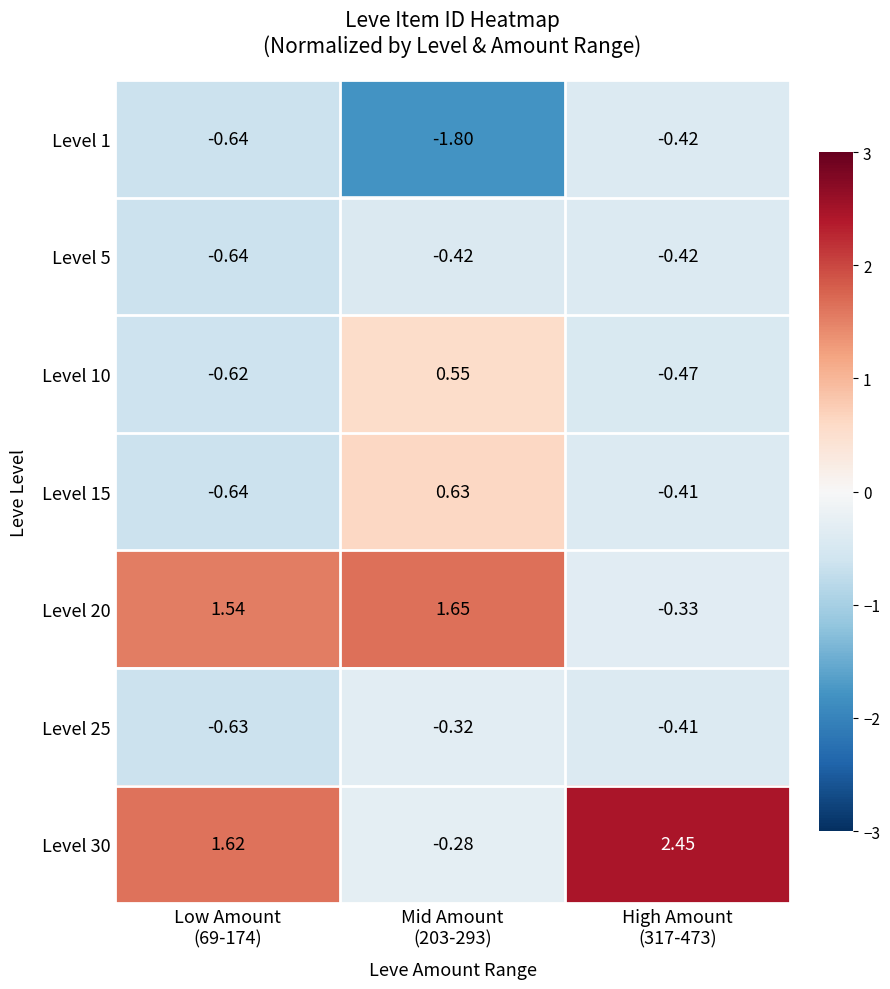

How many values in Level 20 are below zero?

1